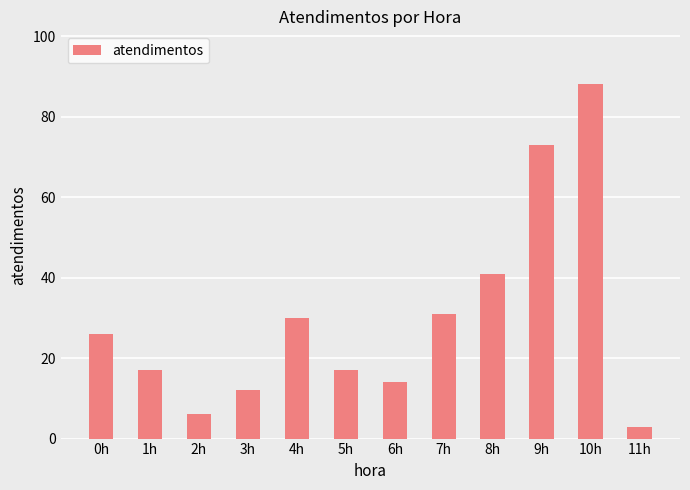

What is the label of the 10th bar from the right?

2h